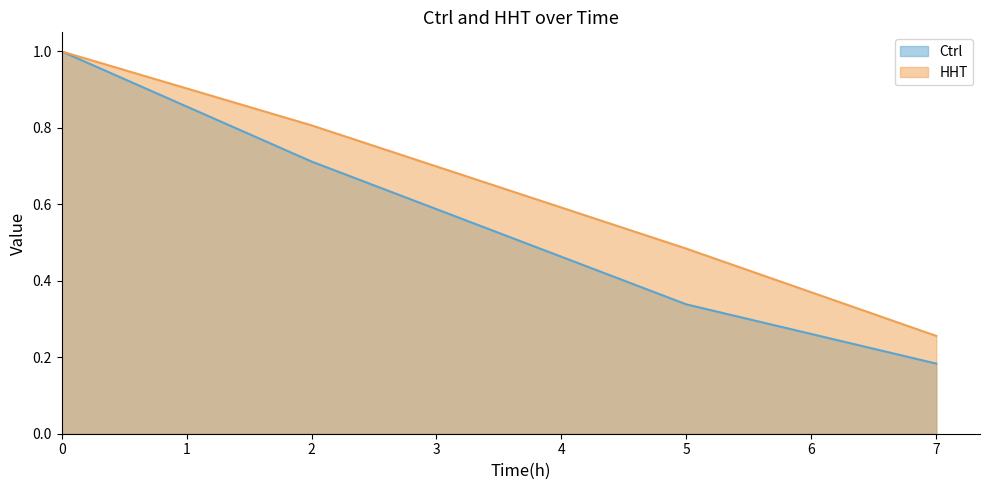

What is the difference between the second highest and minimum values in the Ctrl series?

0.5